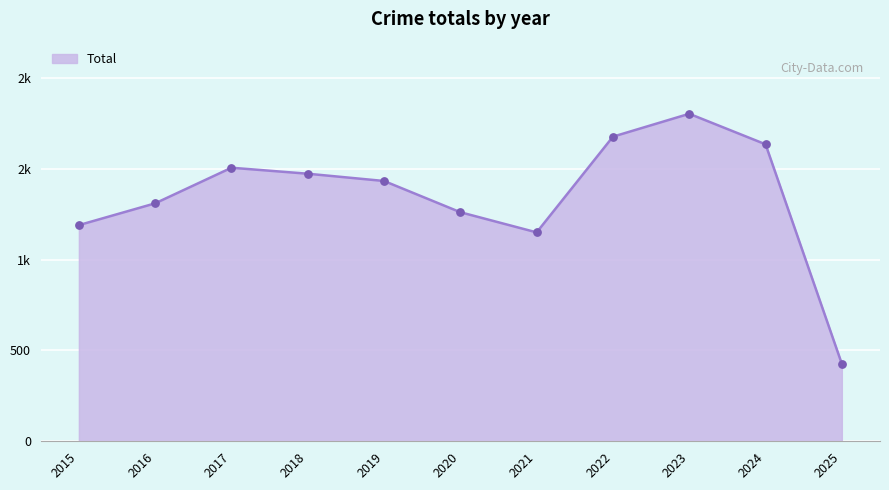

Which has a higher value, 2020 or 2022?

2022